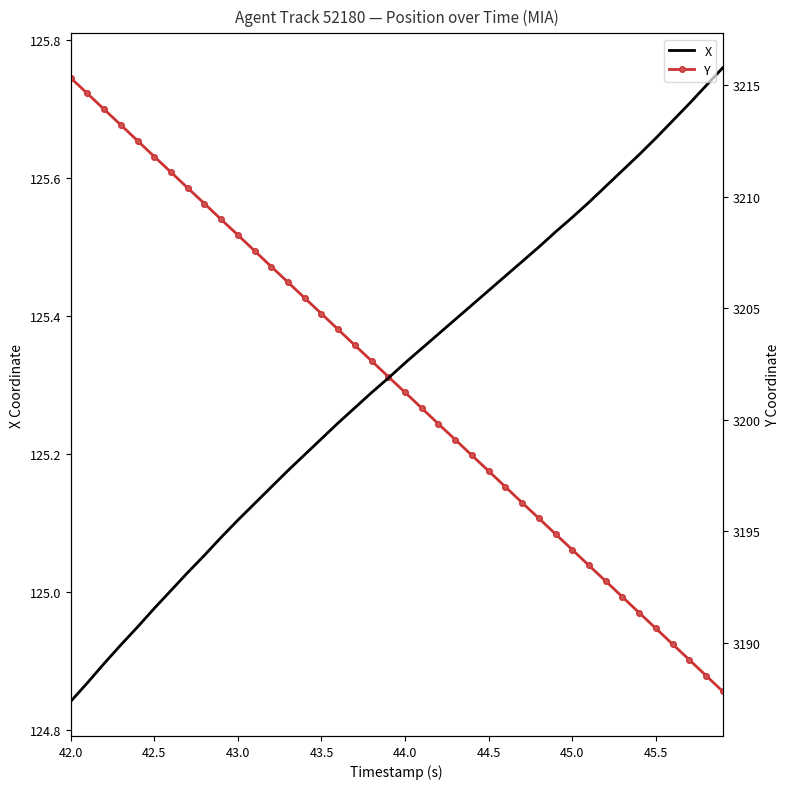

How many lines are shown in the chart?

2